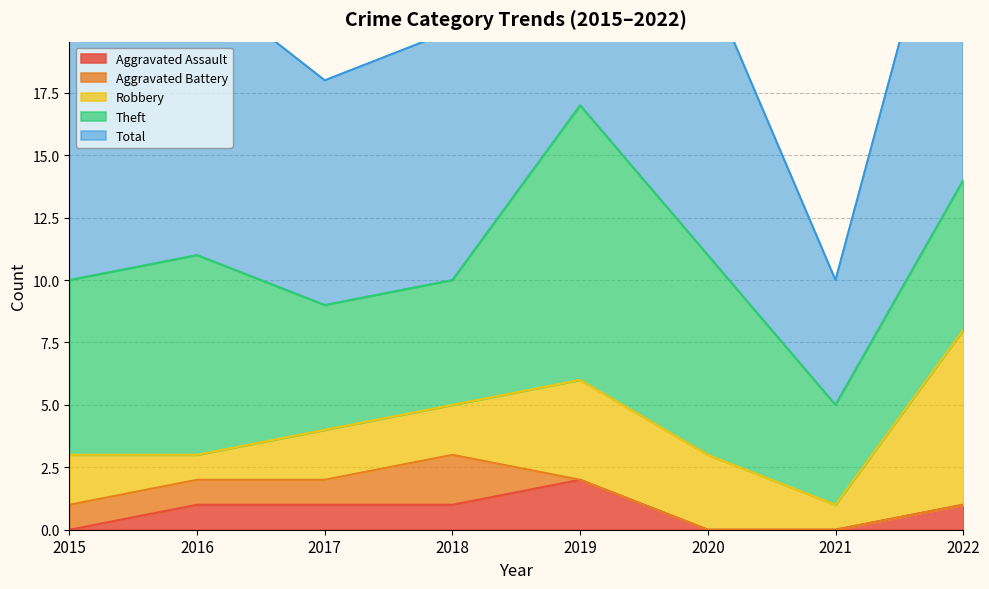

What are all the series names shown in the legend?

Aggravated Assault, Aggravated Battery, Robbery, Theft, Total